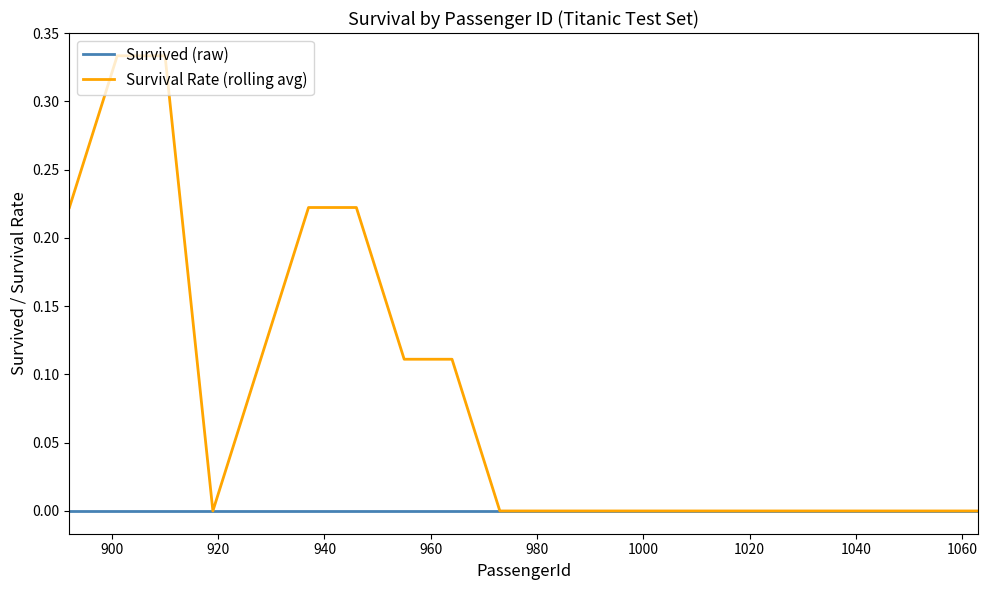

Which series has the largest total across all categories?

Survival Rate (rolling avg)